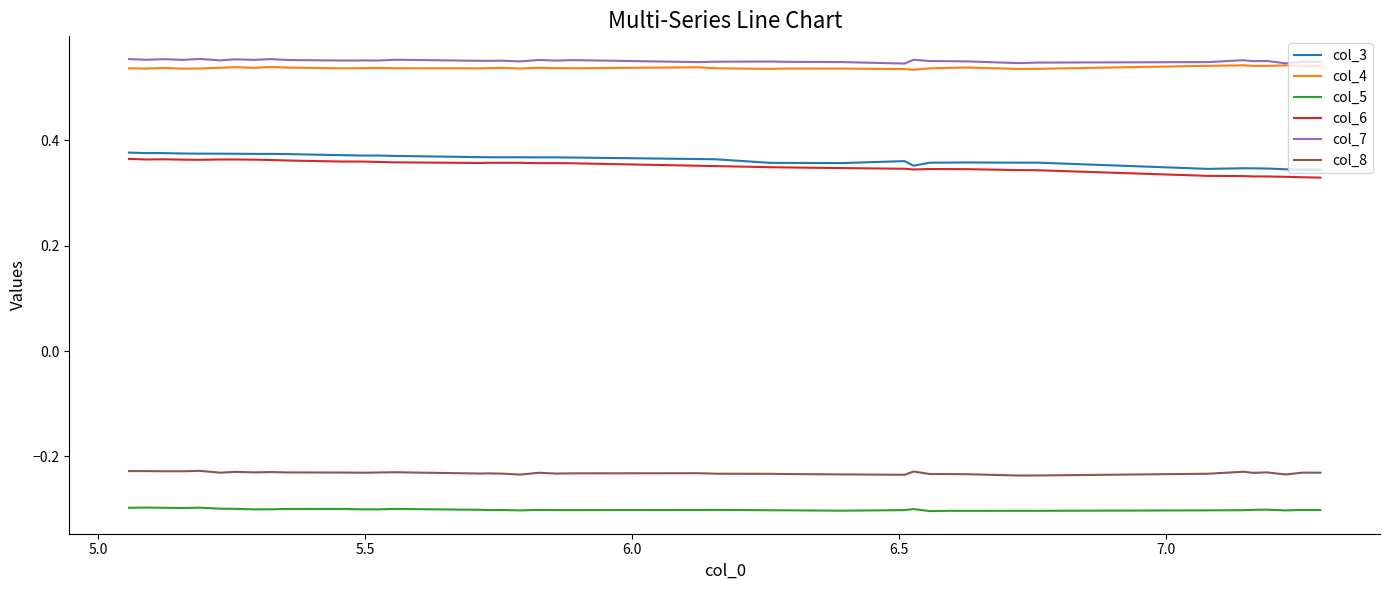

True or false: col_5 and col_3 cross at least once.

False